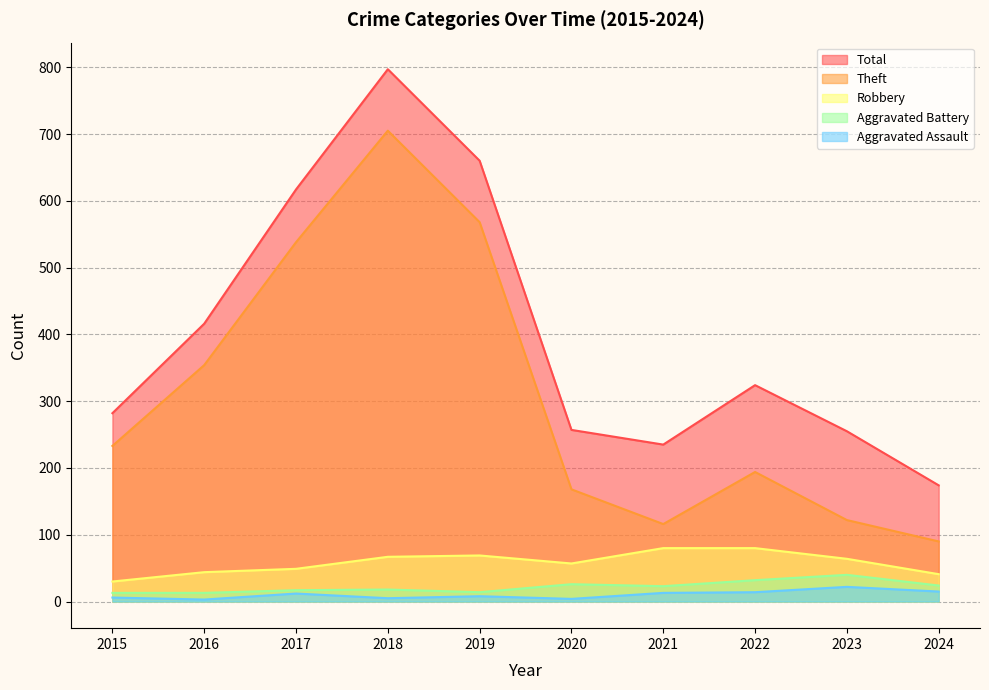

What is the difference between the highest and lowest values at 2023?

233